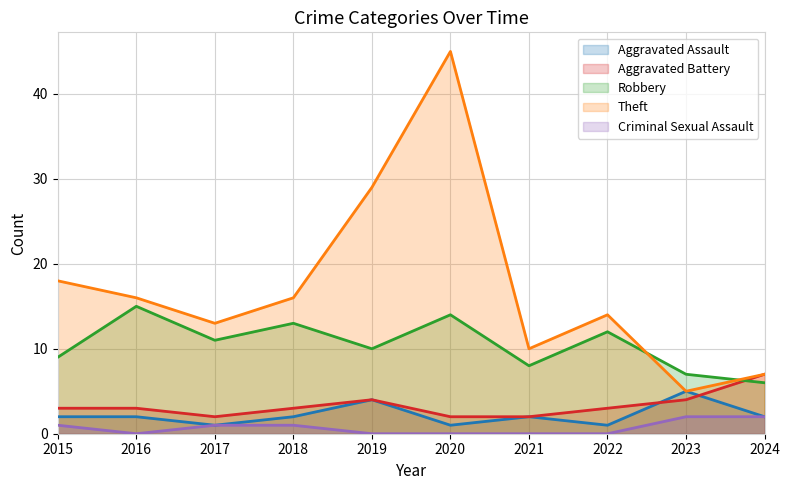

What is the average value of the Criminal Sexual Assault series?

1